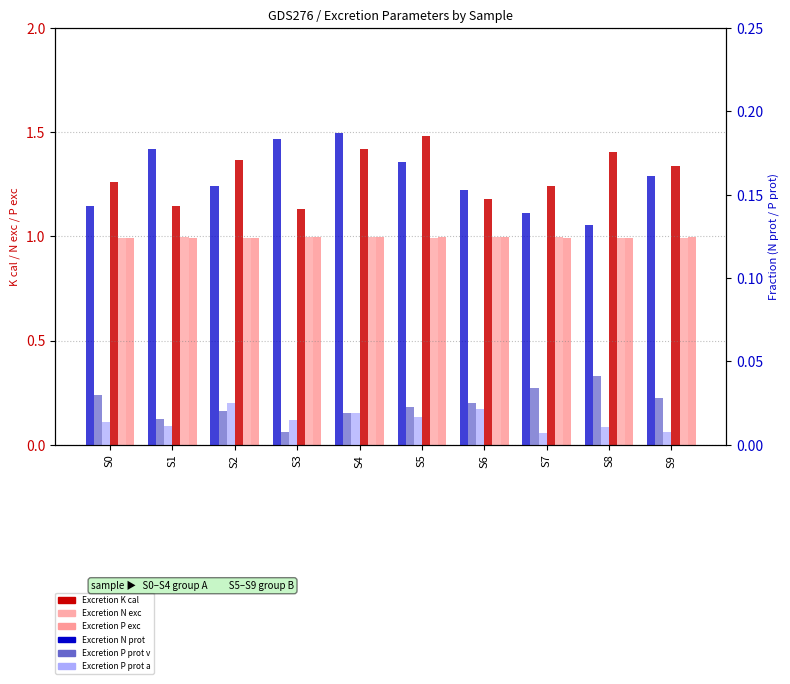

Which has a higher value, S2 or S6?

S2